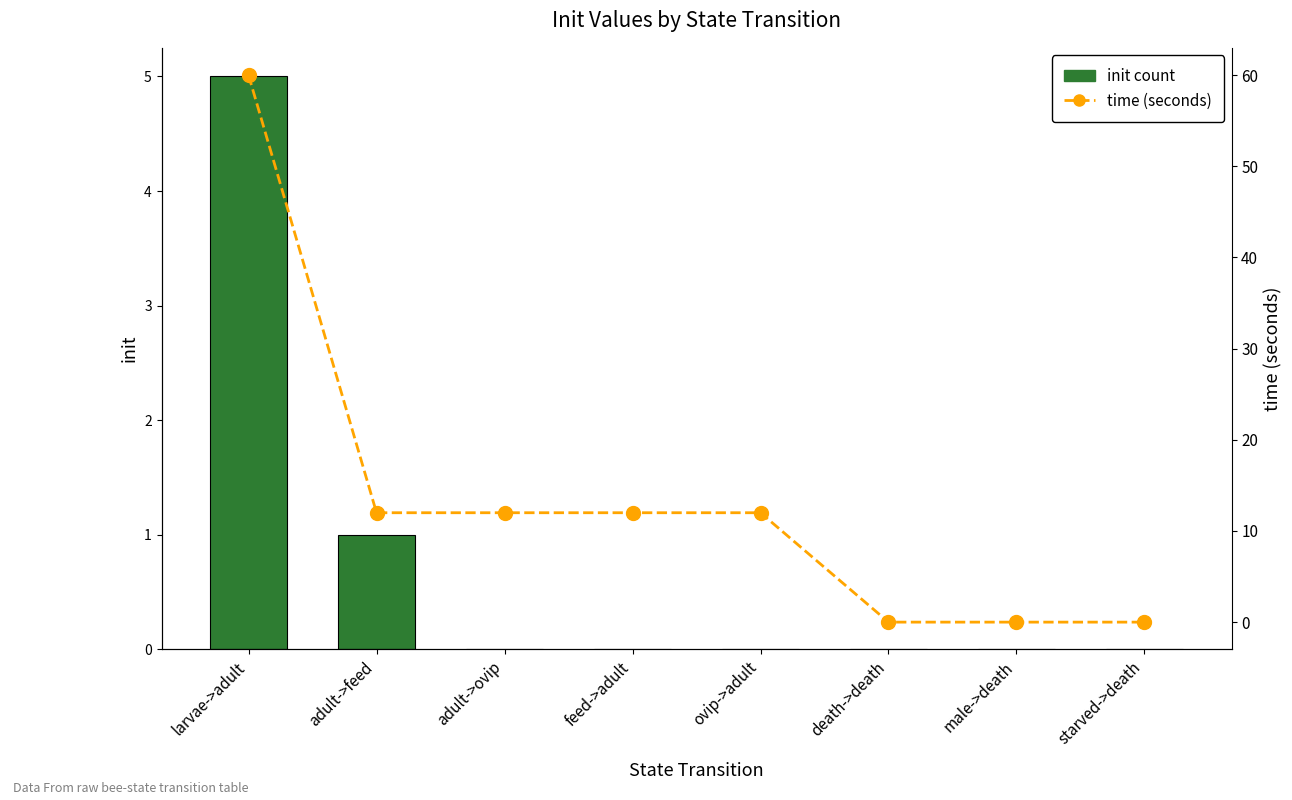

Is it true that time (seconds) equals 12 at ovip->adult?

True